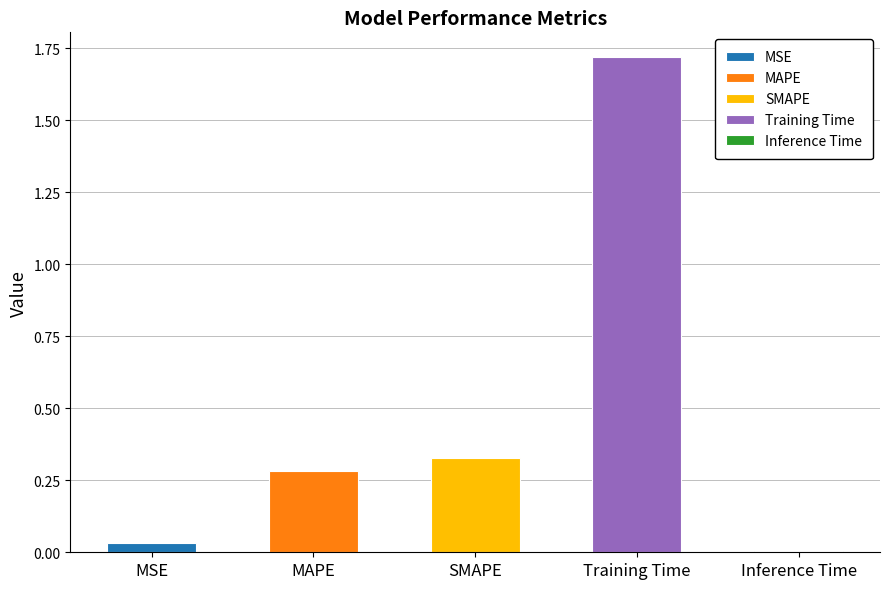

The value at MAPE is 0.3. True or false?

True